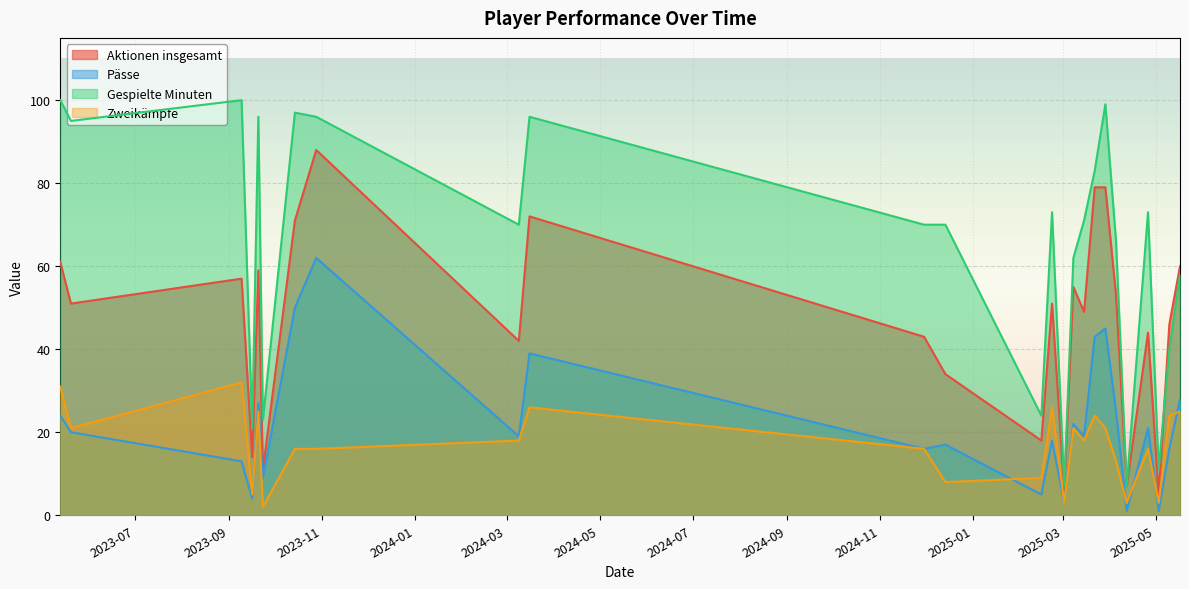

True or false: Pässe and Aktionen insgesamt intersect in this chart.

False